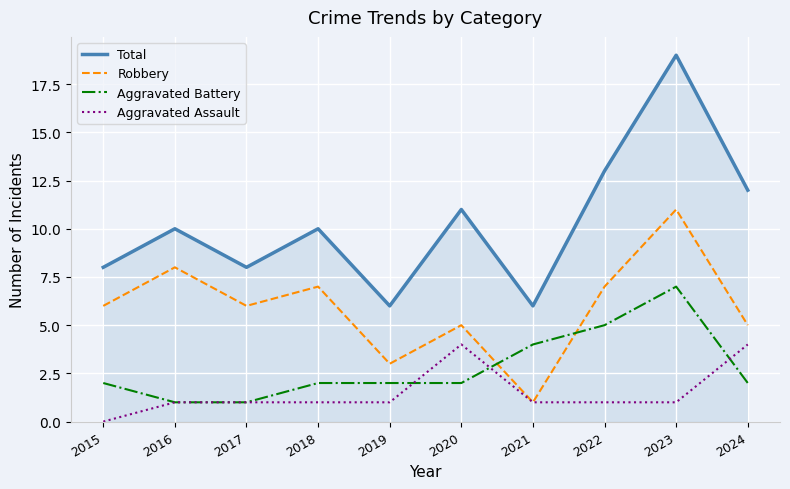

Which label corresponds to the largest value in the chart?

2023